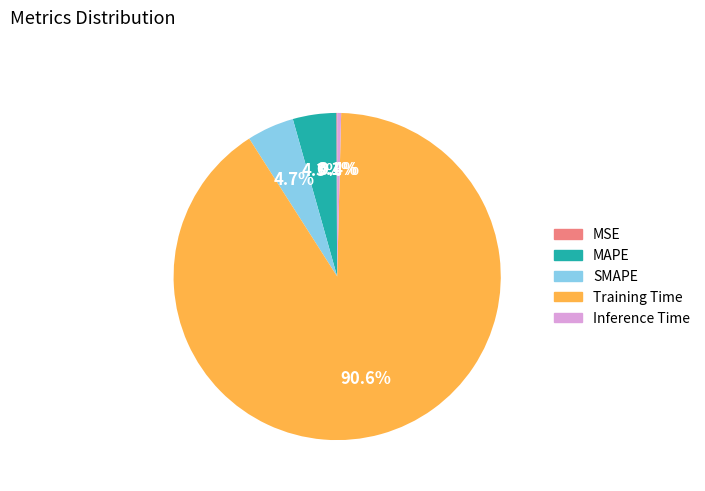

Does Training Time account for over 50% of the chart?

Yes